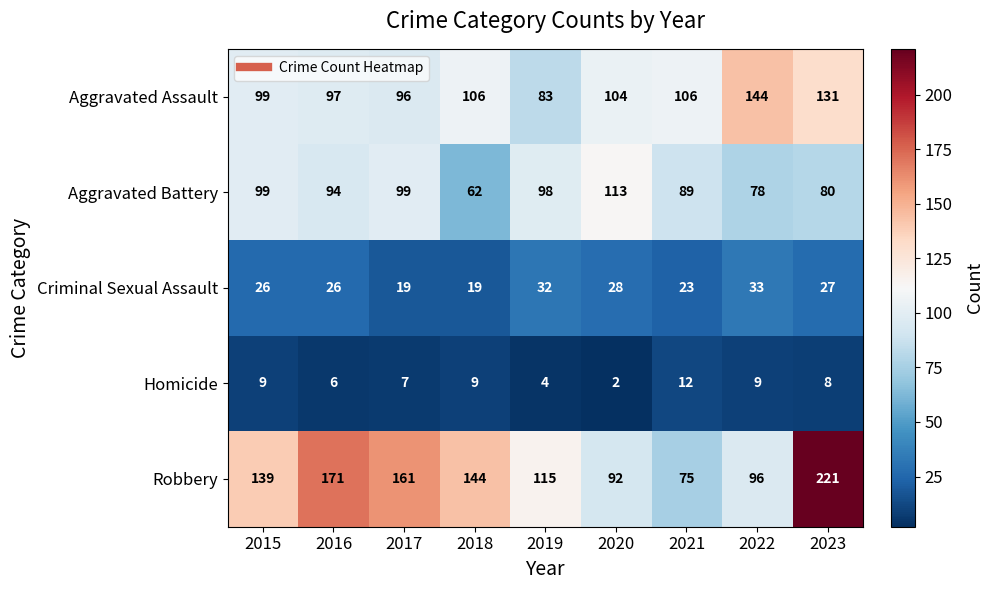

What is the difference between the maximum and second lowest values in the Aggravated Battery series?

35